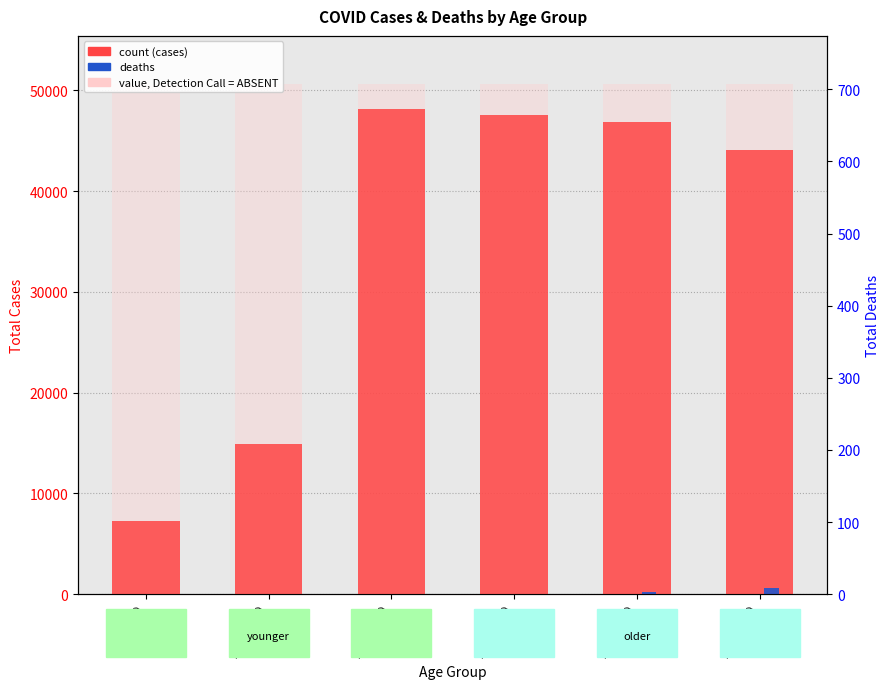

What is the minimum value for cases (sum)?

7263